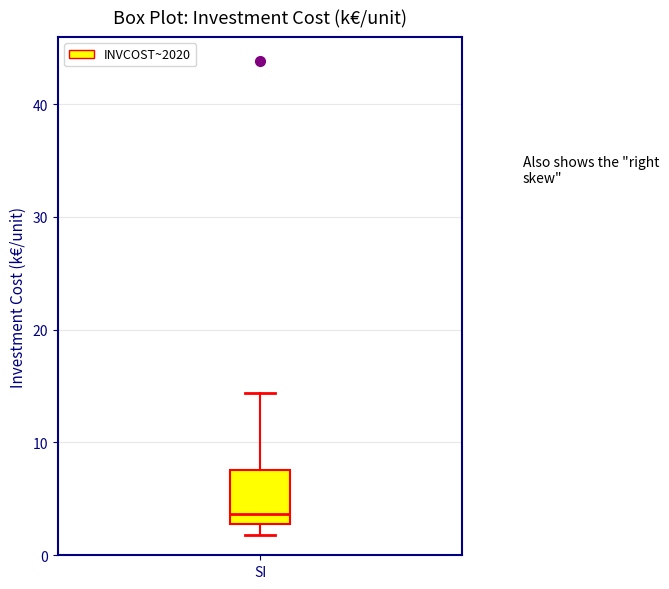

Transcribe this box plot: give where the median line is, the range the box spans, and where the two whiskers end, as read against the y-axis. The values are not printed on the chart, so give them approximately, as read against the axis.

median 4, box 3 to 8, whiskers 2 to 14